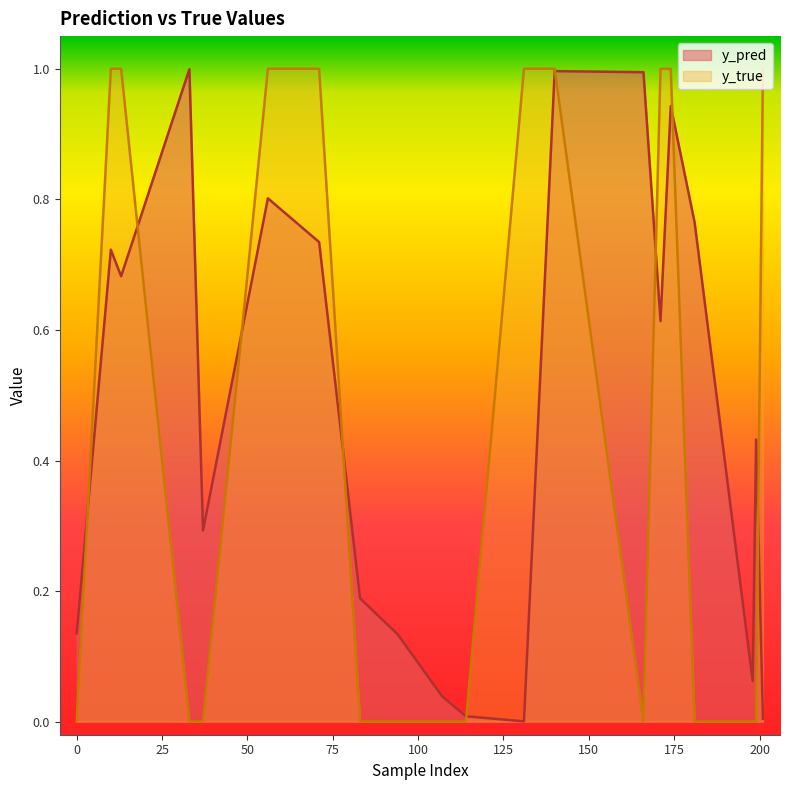

The value of y_true at 83 is -0.4. True or false?

False